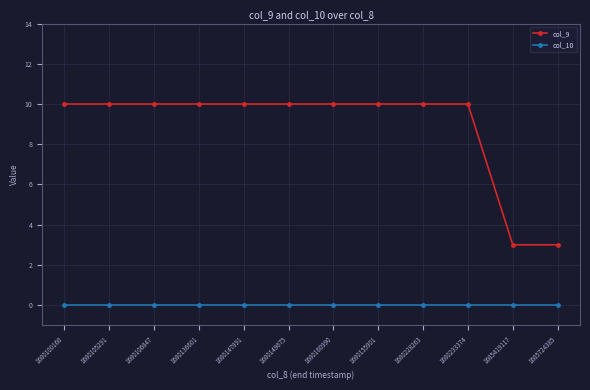

True or false: col_10 and col_9 cross at least once.

False